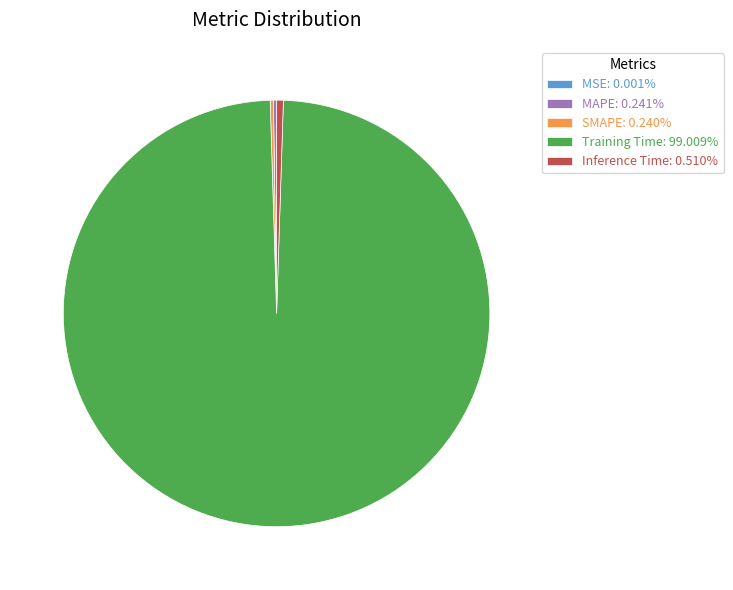

Is Inference Time: 0.510% the majority of the pie?

No